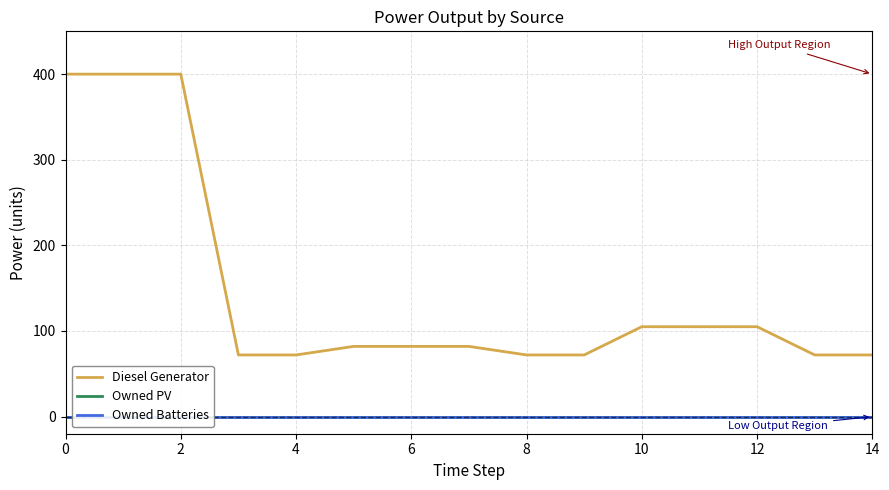

What is the highest value of the Diesel Generator series?

400